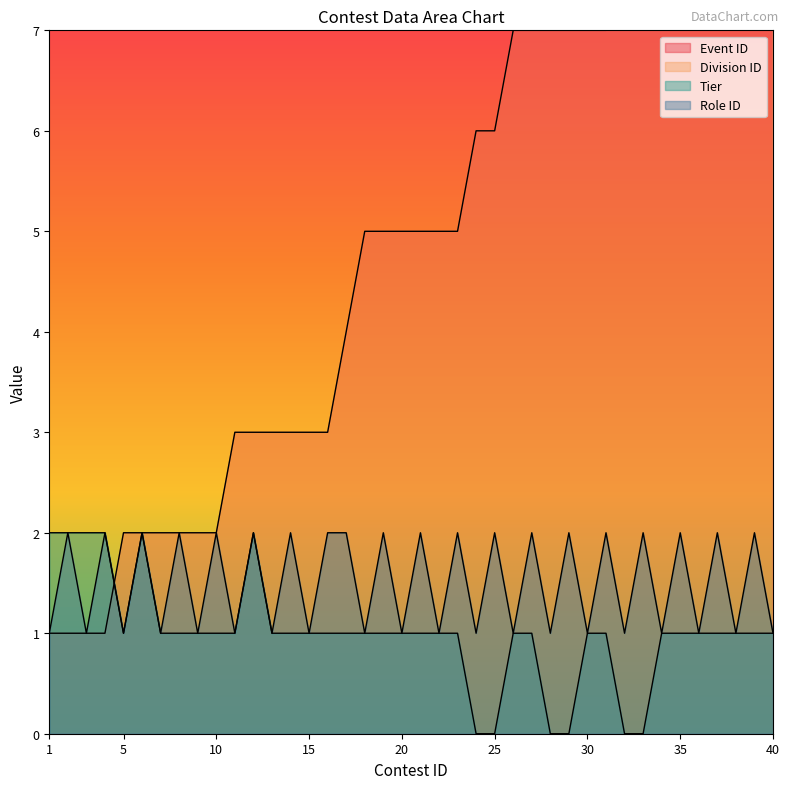

Reading left to right, list all the values displayed in this chart.

Event ID: 1=1	2=1	3=1	4=1	5=2	6=2	7=2	8=2	9=2	10=2	11=3	12=3	13=3	14=3	15=3	16=3	17=4	18=5	19=5	20=5	21=5	22=5	23=5	24=6	25=6	26=7	27=7	28=7	29=7	30=7	31=7	32=8	33=8	34=8	35=8	36=8	37=8	38=8	39=8	40=9
Division ID: 1=40	2=40	3=60	4=60	5=40	6=40	7=50	8=50	9=60	10=60	11=40	12=40	13=50	14=50	15=60	16=60	17=40	18=40	19=40	20=50	21=50	22=60	23=60	24=60	25=60	26=40	27=40	28=50	29=50	30=60	31=60	32=30	33=30	34=40	35=40	36=50	37=50	38=60	39=60	40=40
Tier: 1=2	2=2	3=2	4=2	5=1	6=2	7=1	8=1	9=1	10=1	11=1	12=2	13=1	14=1	15=1	16=1	17=1	18=1	19=1	20=1	21=1	22=1	23=1	24=0	25=0	26=1	27=1	28=0	29=0	30=1	31=1	32=0	33=0	34=1	35=1	36=1	37=1	38=1	39=1	40=1
Role ID: 1=1	2=2	3=1	4=2	5=1	6=2	7=1	8=2	9=1	10=2	11=1	12=2	13=1	14=2	15=1	16=2	17=2	18=1	19=2	20=1	21=2	22=1	23=2	24=1	25=2	26=1	27=2	28=1	29=2	30=1	31=2	32=1	33=2	34=1	35=2	36=1	37=2	38=1	39=2	40=1